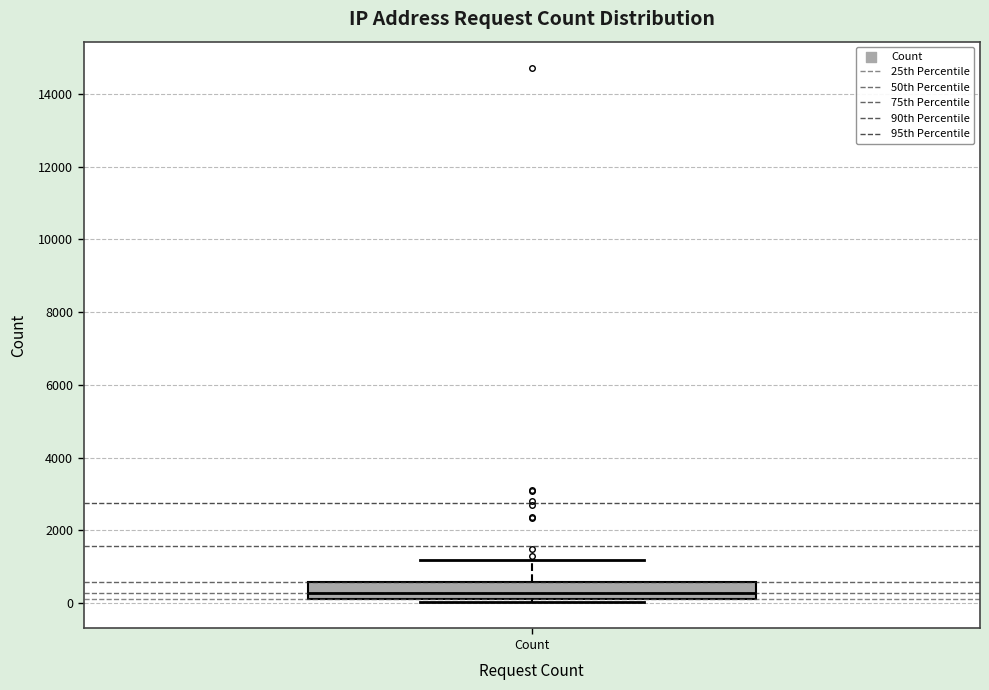

Where is the upper edge of the box for Count on the y-axis? The values are not printed on the chart, so give them approximately, as read against the axis.

600